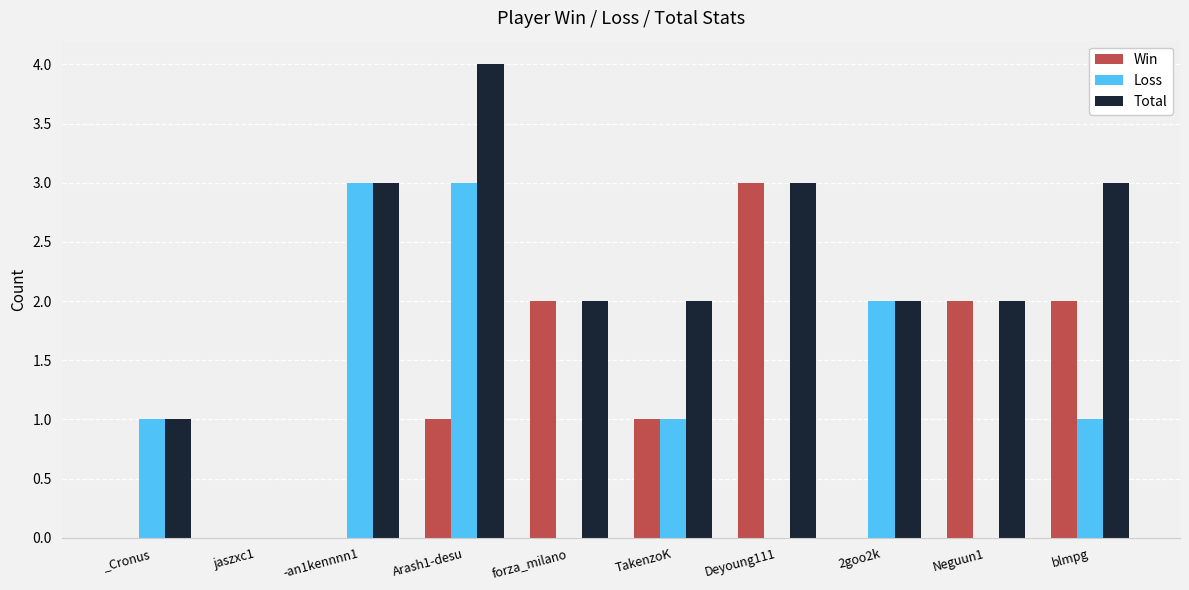

Which series has the largest total across all categories?

Total